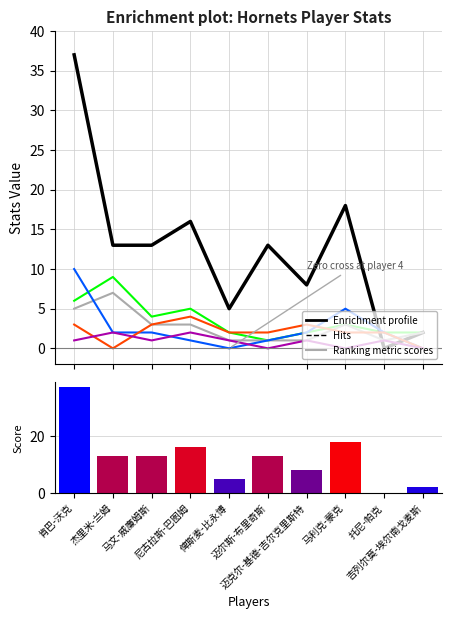

What position from the right is 吉列尔莫-埃尔南戈麦斯?

1